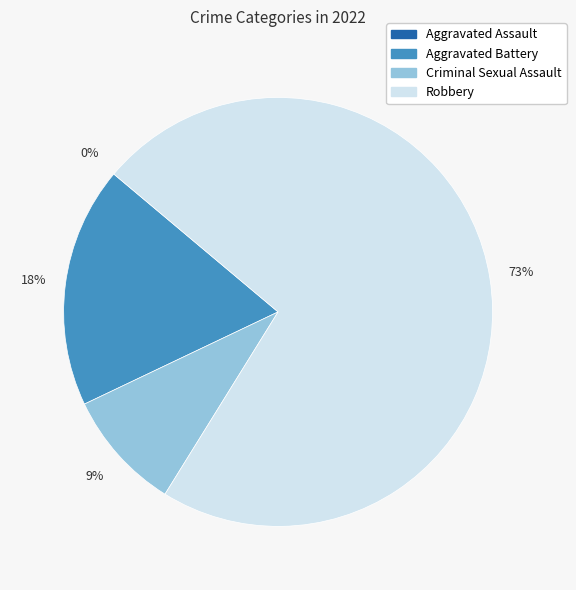

Between Robbery and Aggravated Battery, which is larger?

Robbery